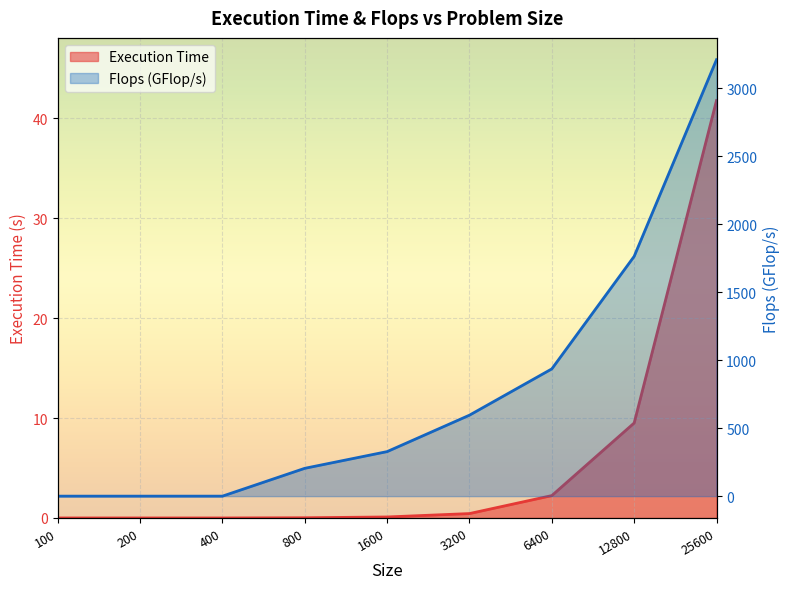

List the series in order of their overall mean, highest first.

Flops, Execution Time